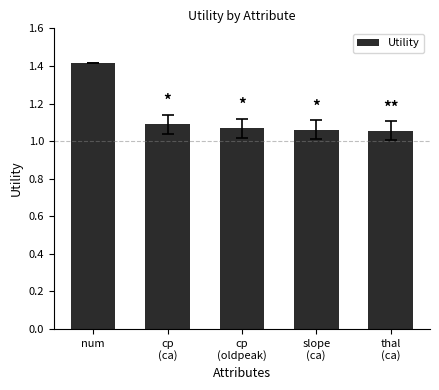

Which label corresponds to the largest value in the chart?

num